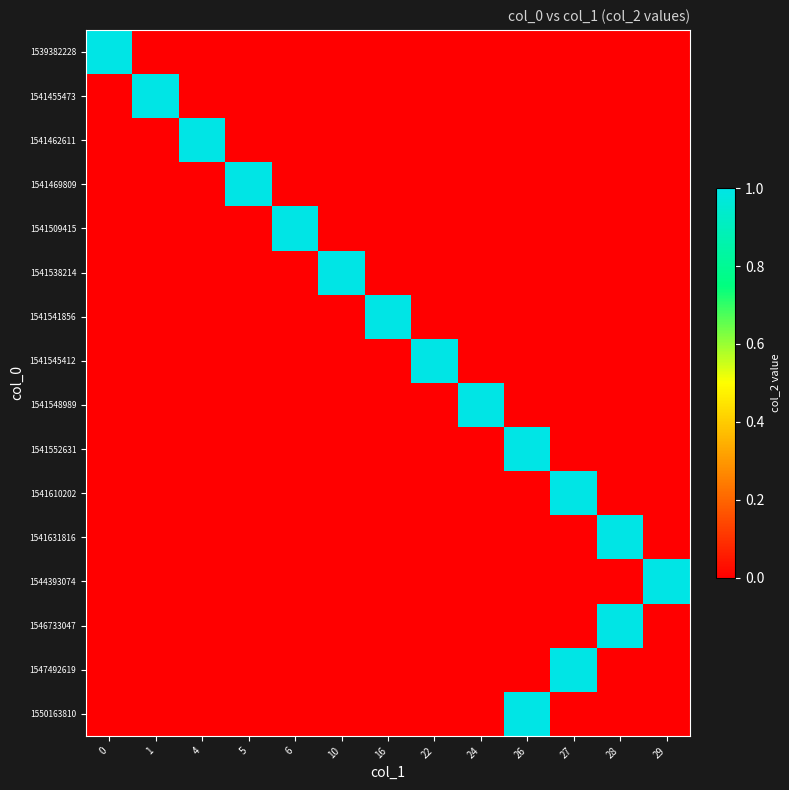

List the series in order of their peak value, lowest first.

1539382228, 1541455473, 1541462611, 1541469809, 1541509415, 1541538214, 1541541856, 1541545412, 1541548989, 1541552631, 1541610202, 1541631816, 1544393074, 1546733047, 1547492619, 1550163810